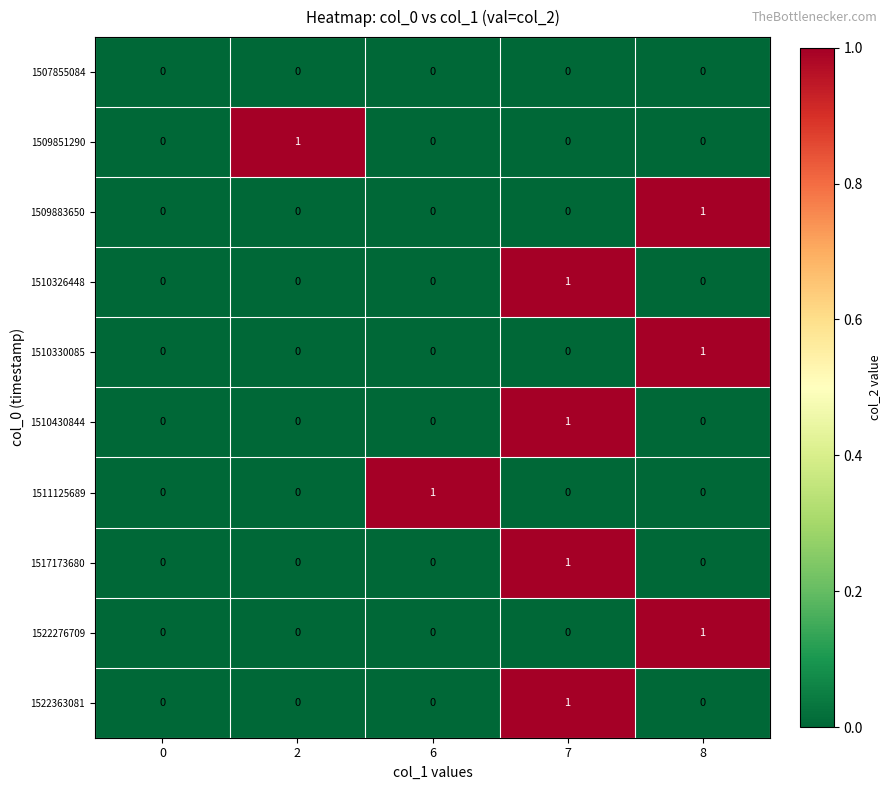

The 1517173680 series shows -1 at 8. True or false?

False